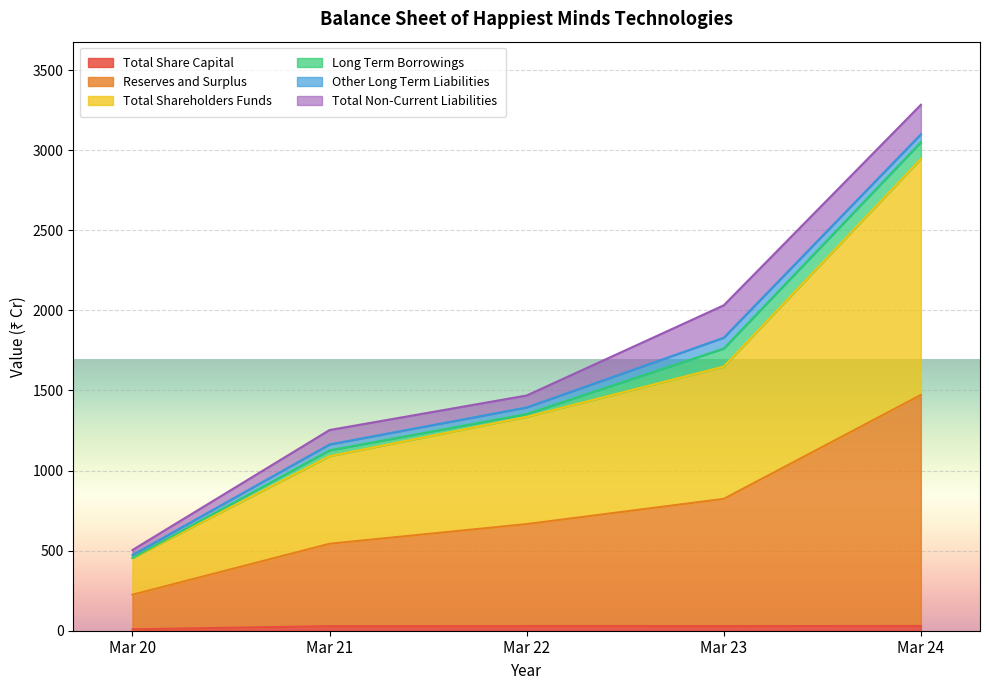

True or false: Total Share Capital and Reserves and Surplus cross at least once.

False